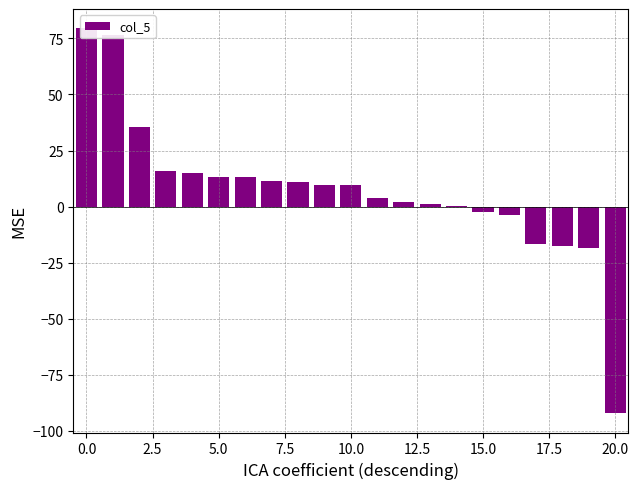

Does the chart contain any negative values?

Yes